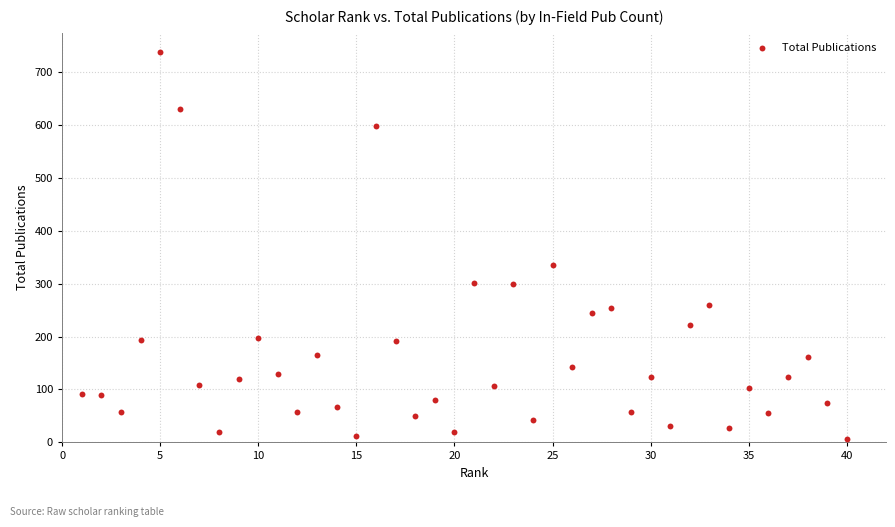

What is the range of X values (max minus min)?

39